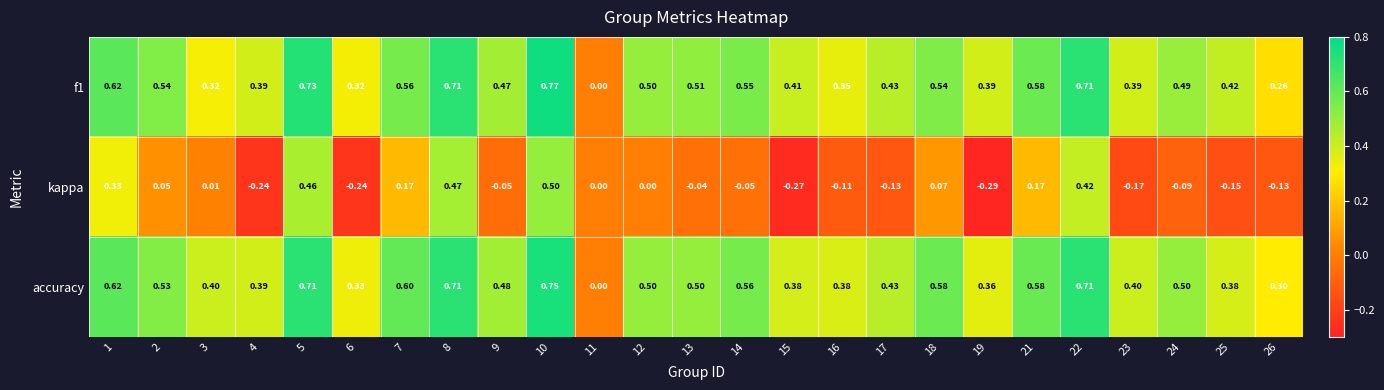

What is the total value across all series at 4?

0.5